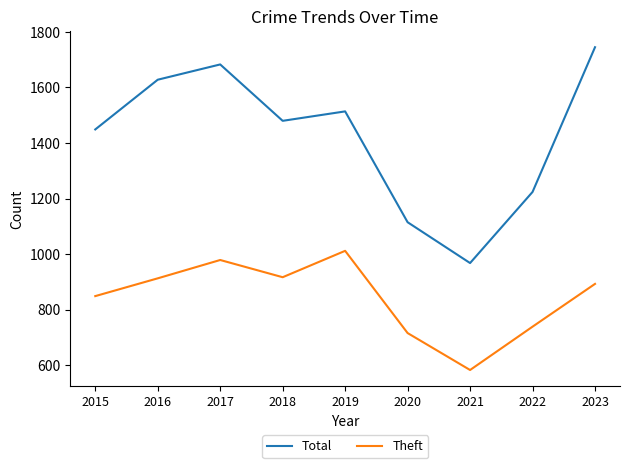

What is the maximum value shown in the chart?

1745